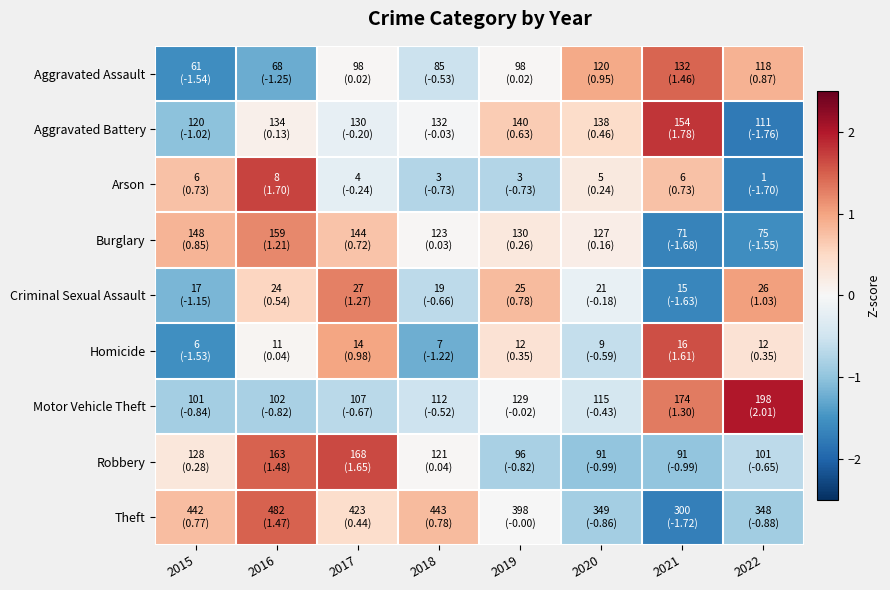

Which has a higher value, 2015 or 2020?

2020